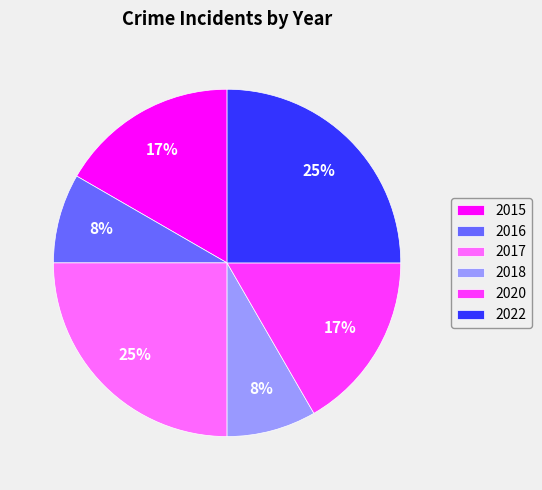

Combined, do 2017 and 2016 account for over 50%?

No